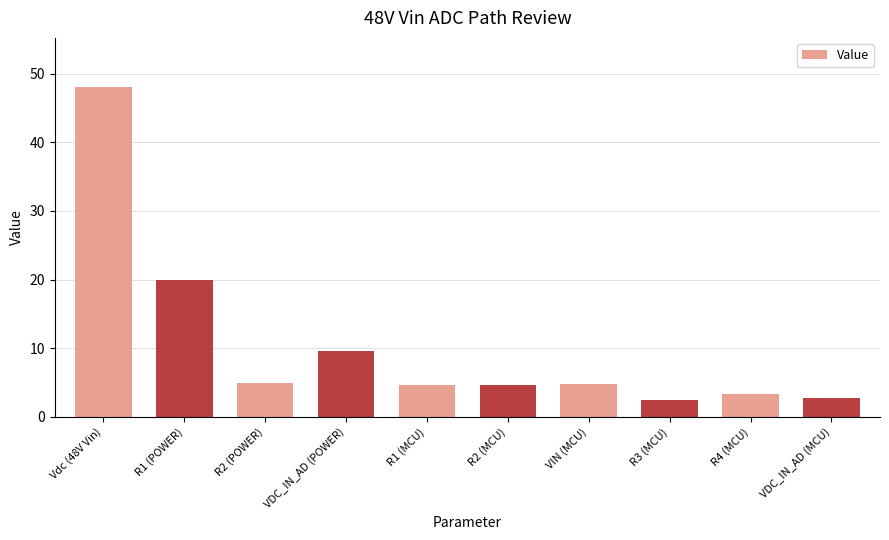

Count the number of values greater than 4.

7